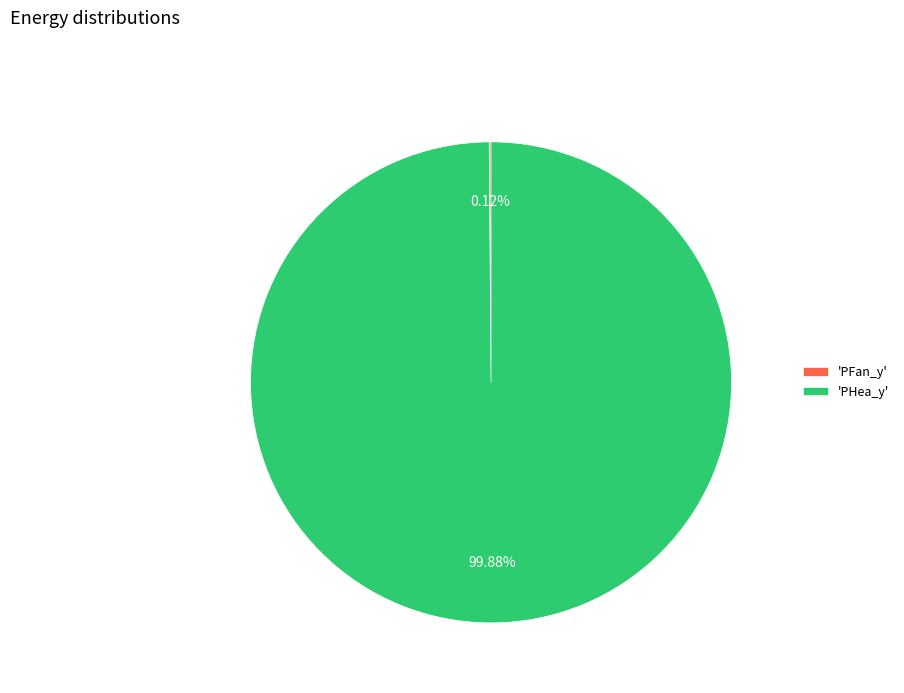

Which category has the biggest portion of the pie?

'PHea_y'